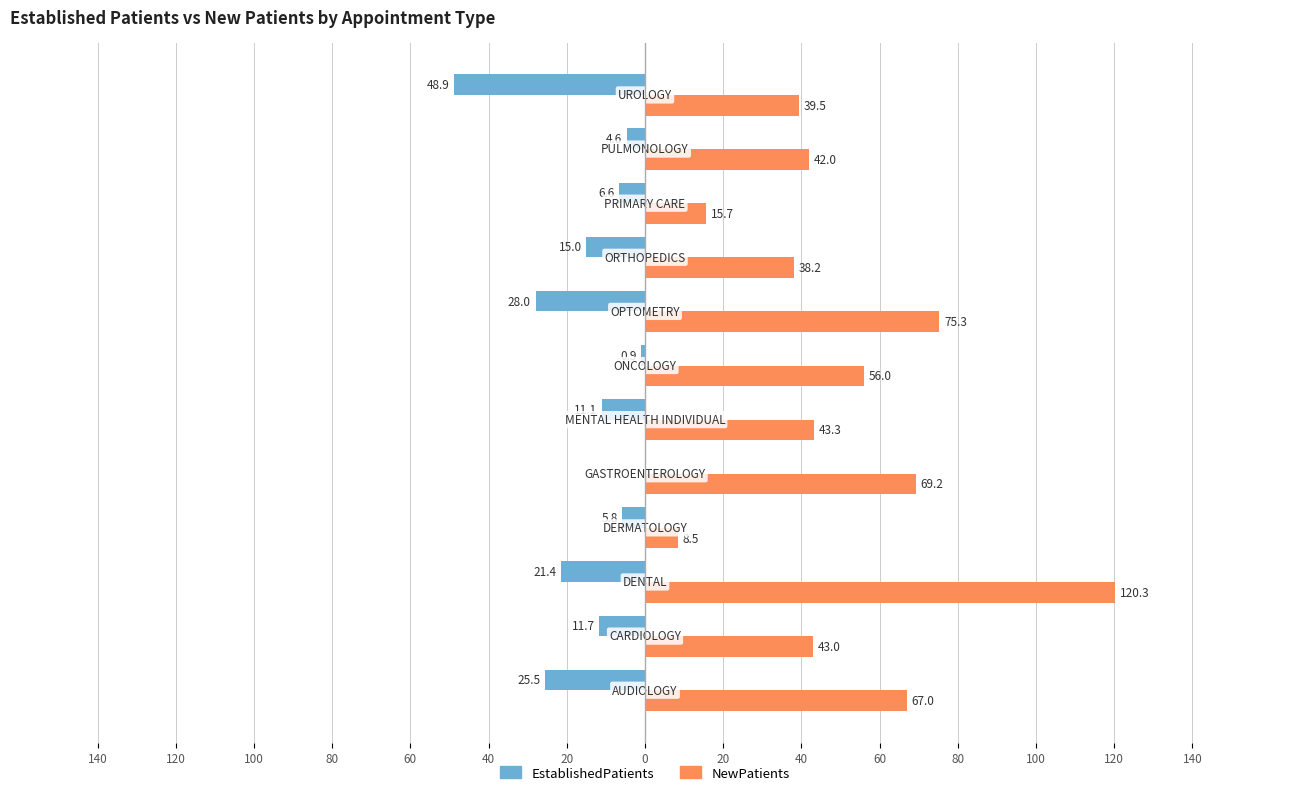

List the series in order of their overall mean, lowest first.

EstablishedPatients, NewPatients